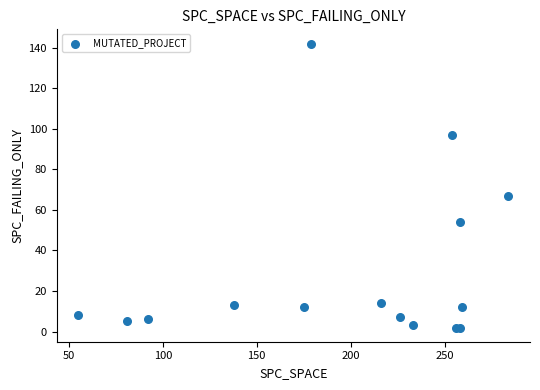

What Y value in the scatter plot is closest to 72?

67